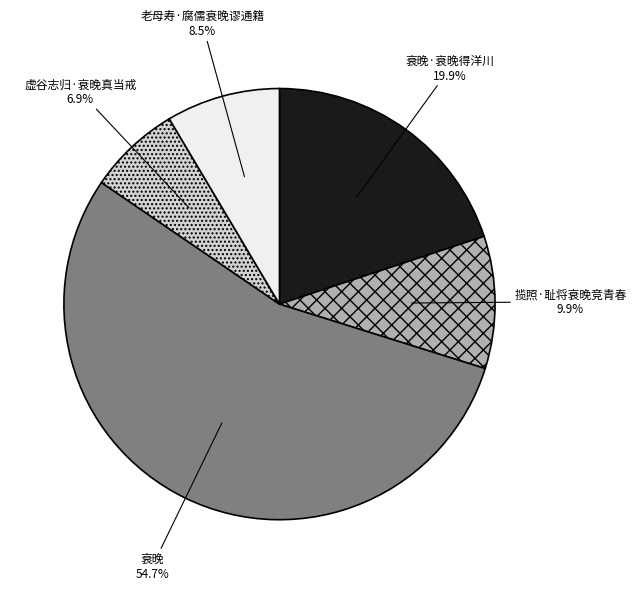

Is there a majority slice in this chart?

Yes